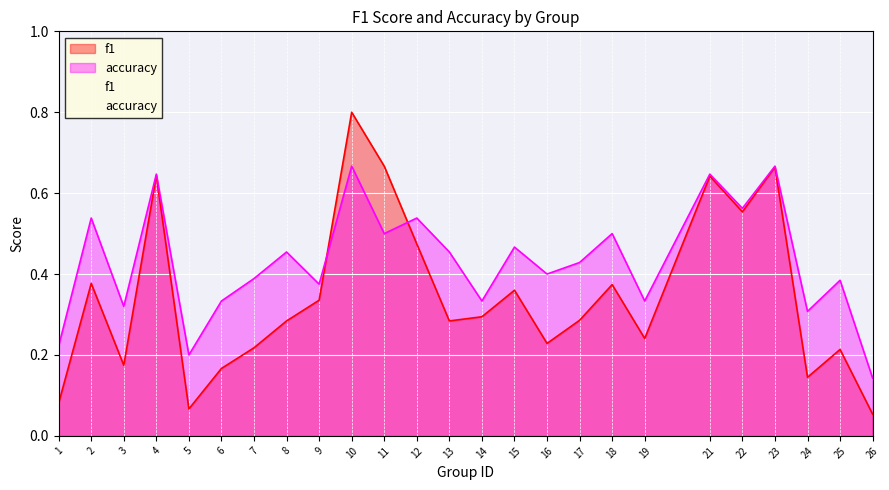

At how many categories does at least one series exceed 0?

25